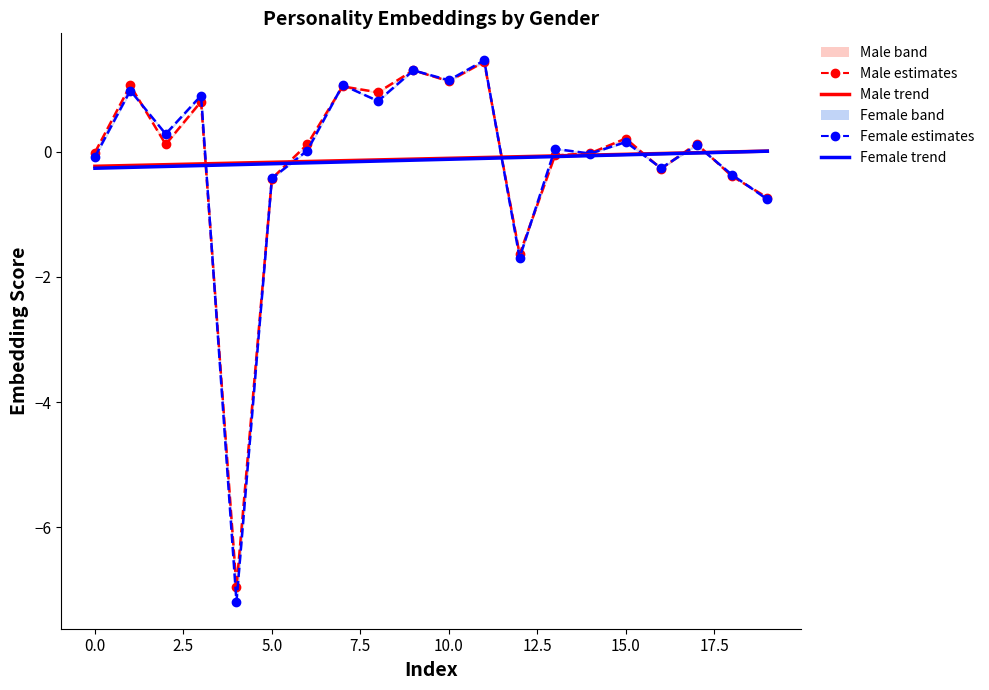

The Male trend series shows -0.2 at 7.5. True or false?

True